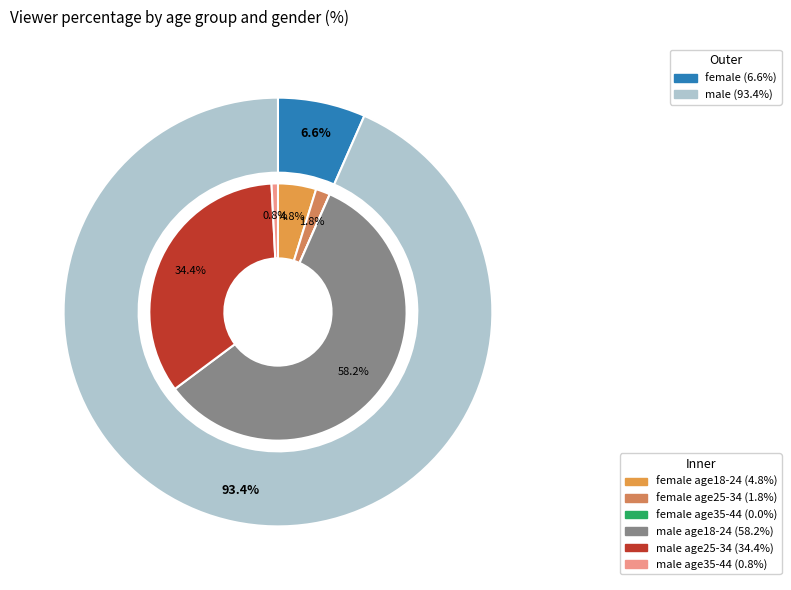

Rank the categories by value from highest to lowest.

male age18-24, male age25-34, female age18-24, female age25-34, male age35-44, female age35-44